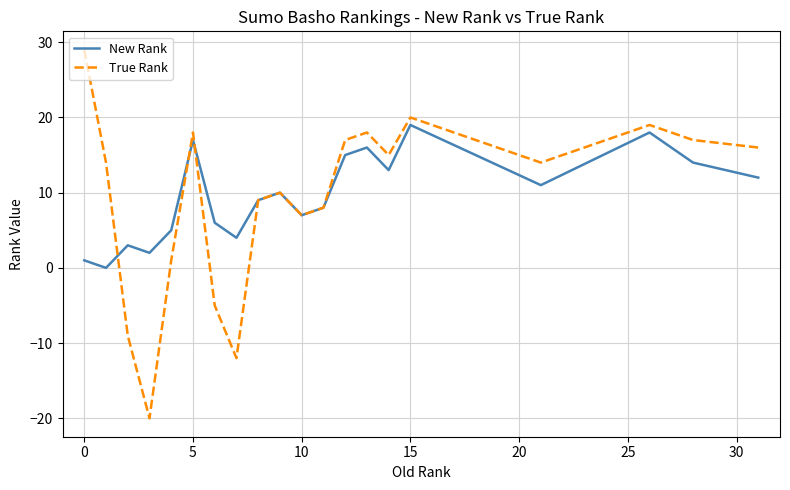

Which series has the widest spread of values?

True Rank